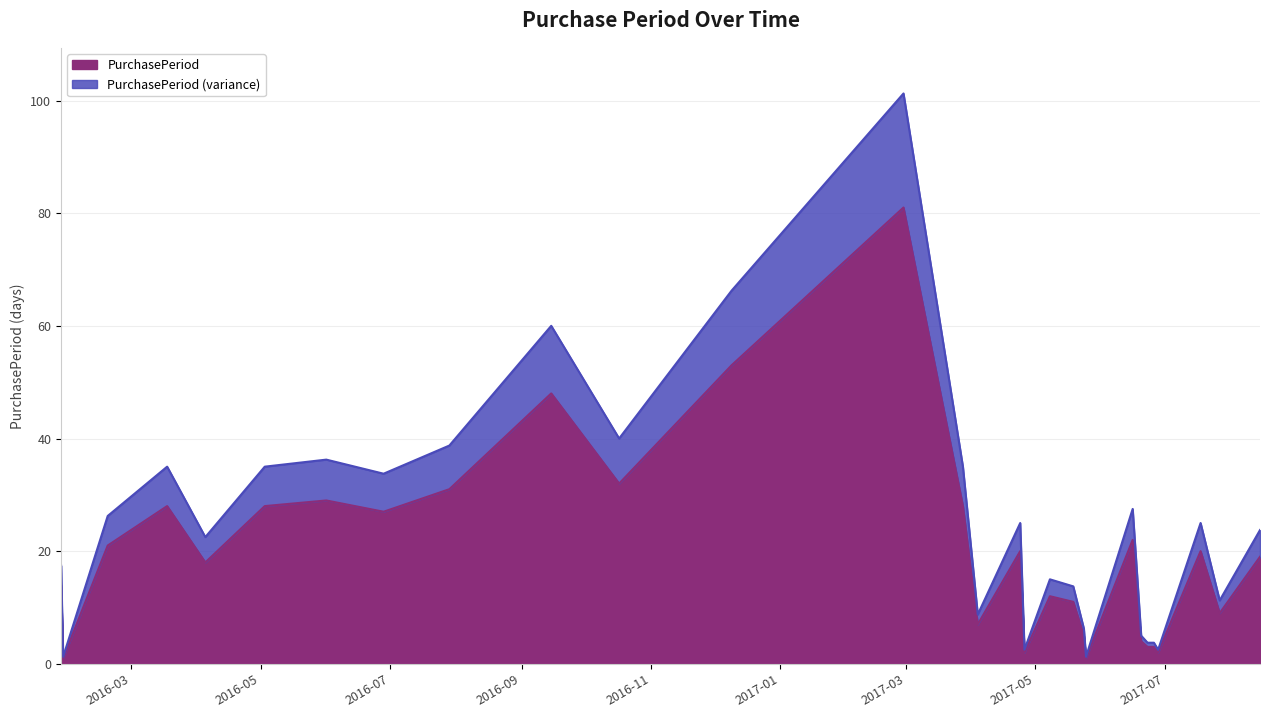

Which label corresponds to the largest value in the chart?

2017-02-28